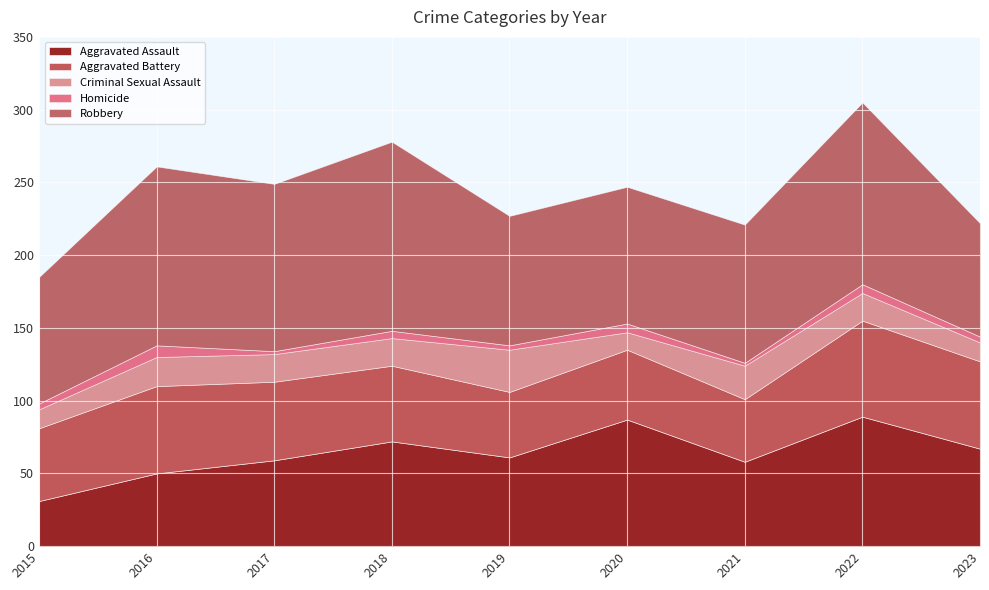

Is the value of Criminal Sexual Assault at 2021 greater than the value of Homicide at 2015?

Yes